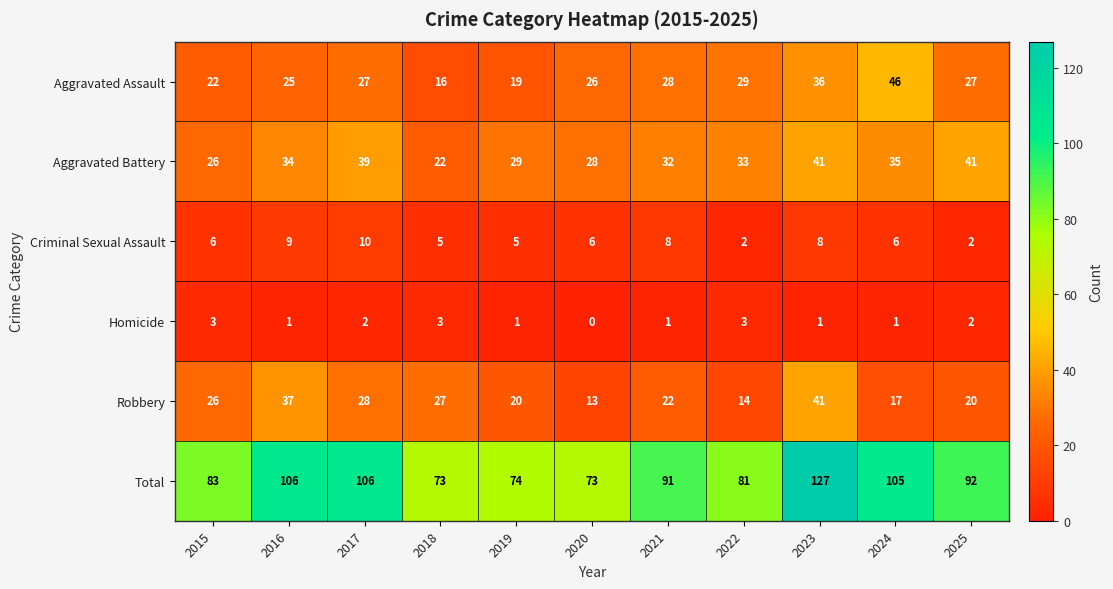

Rank the series at 2021 from highest to lowest value.

Total, Aggravated Battery, Aggravated Assault, Robbery, Criminal Sexual Assault, Homicide